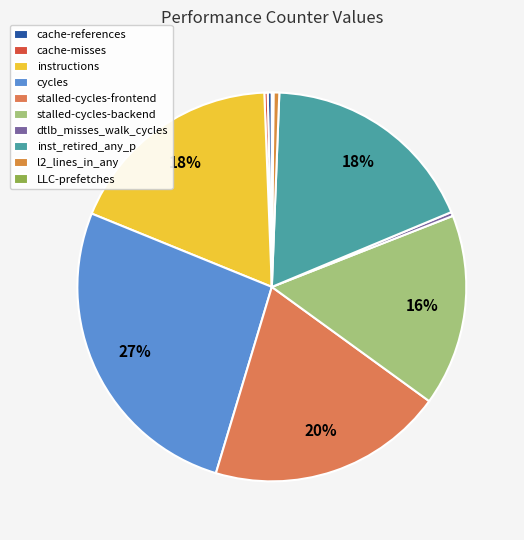

Between cycles and inst_retired_any_p, which is larger?

cycles